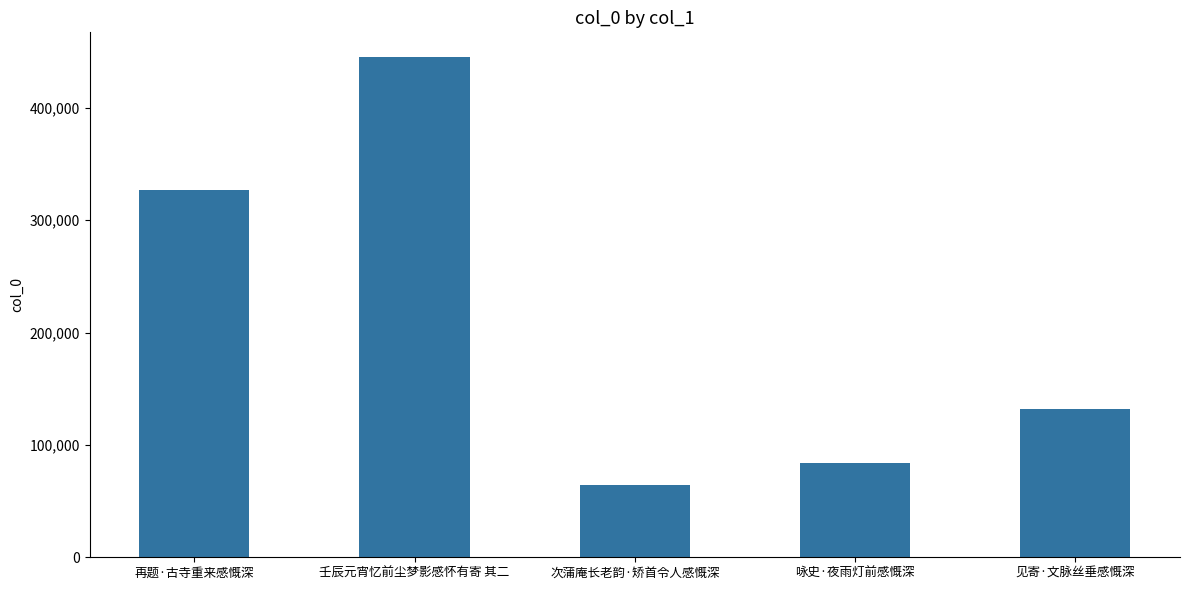

Between 壬辰元宵忆前尘梦影感怀有寄 其二 and 次蒲庵长老韵·矫首令人感慨深, which is larger?

壬辰元宵忆前尘梦影感怀有寄 其二